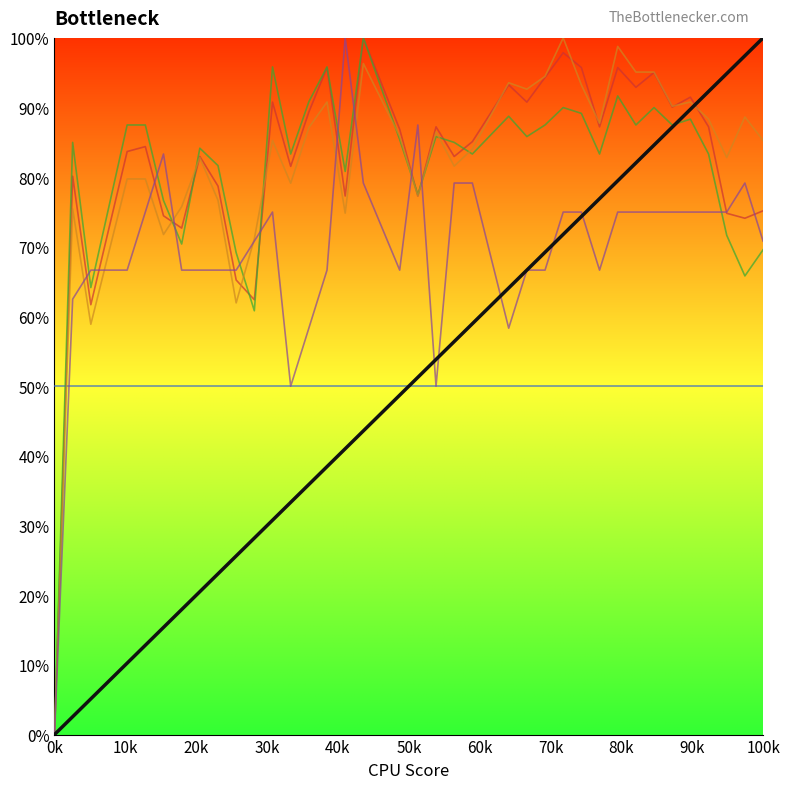

Does the chart have visible grid lines?

No